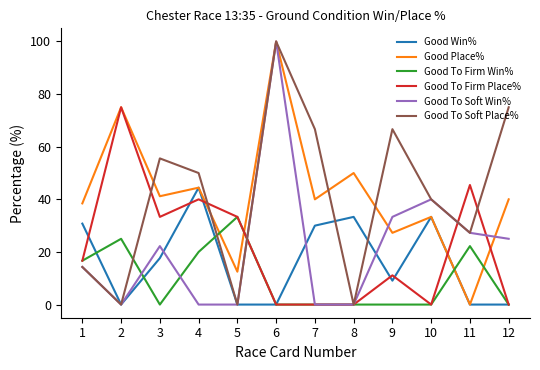

What is the difference between the maximum and minimum values in the Good To Firm Win% series?

33.3